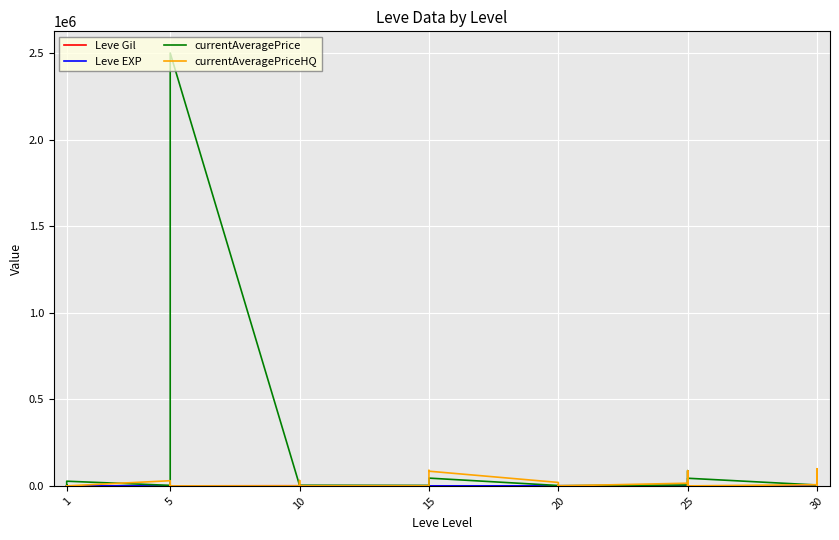

What is the difference between the highest and lowest values at 1?

1495